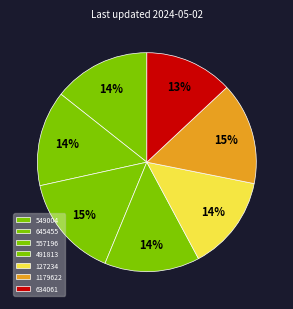

Combined, what portion of the pie is 1179622 and 557196?

30.4%